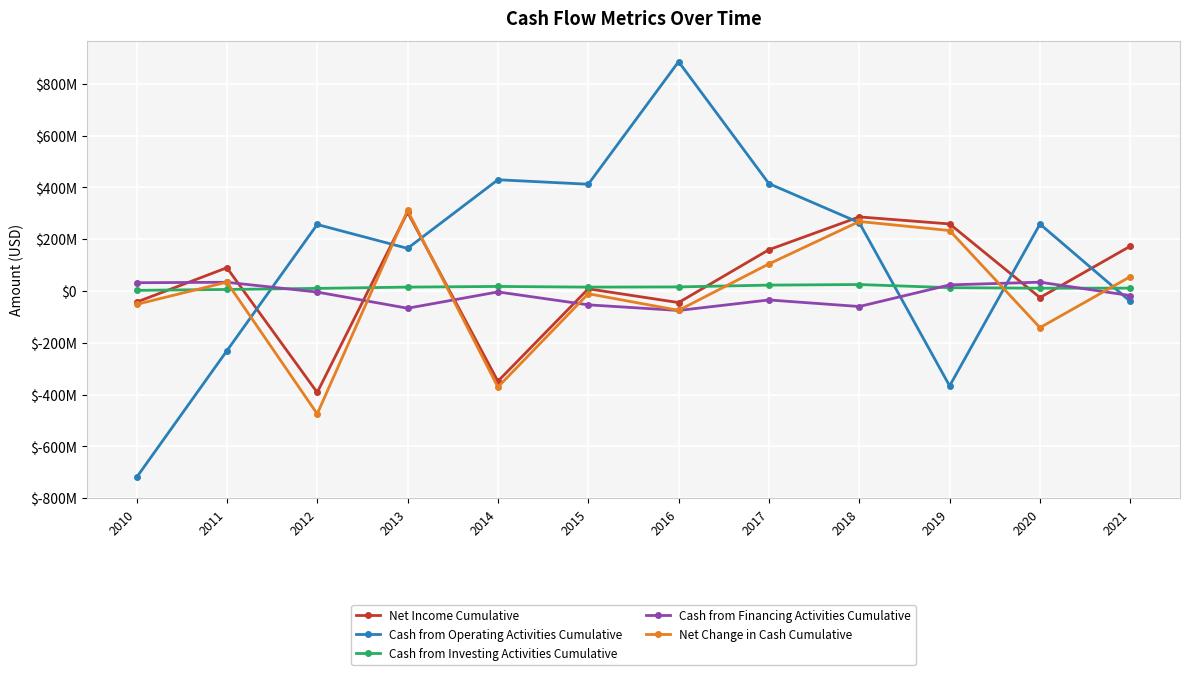

Reading left to right, what are all the values shown in this chart?

Net Income Cumulative: 2010=-43042000	2011=89720000	2012=-391870000	2013=304030000	2014=-348636000	2015=8311000	2016=-44794000	2017=159327000	2018=286011000	2019=258830000	2020=-25545000	2021=173035000
Cash from Operating Activities Cumulative: 2010=-720020000	2011=-230937000	2012=256711000	2013=164477000	2014=429469000	2015=412205000	2016=885333000	2017=414407000	2018=263862000	2019=-366560000	2020=258336000	2021=-40232000
Cash from Investing Activities Cumulative: 2010=2410000	2011=5856000	2012=9953000	2013=14947000	2014=17503000	2015=14877000	2016=15667000	2017=22645000	2018=24893000	2019=12798000	2020=10715000	2021=10974000
Cash from Financing Activities Cumulative: 2010=31838000	2011=33645000	2012=-4275000	2013=-66637000	2014=-3643000	2015=-53539000	2016=-75279000	2017=-34702000	2018=-59988000	2019=23461000	2020=33990000	2021=-17772000
Net Change in Cash Cumulative: 2010=-51782000	2011=34116000	2012=-474564000	2013=310835000	2014=-371091000	2015=-10735000	2016=-74823000	2017=104532000	2018=268302000	2019=233326000	2020=-141547000	2021=55356000